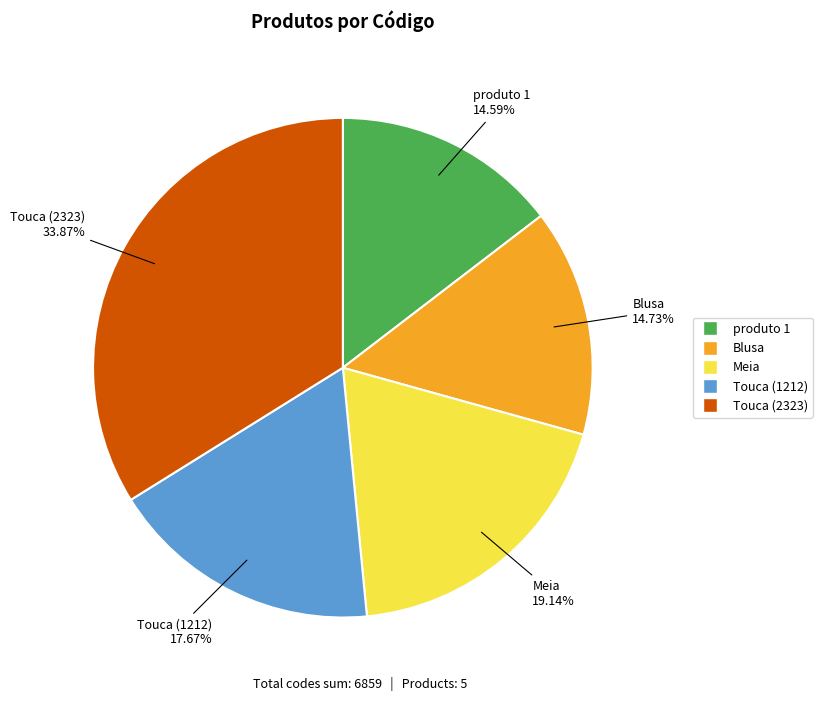

To the nearest percent, what is the difference between the Touca (2323) and Blusa slice percentages?

19%